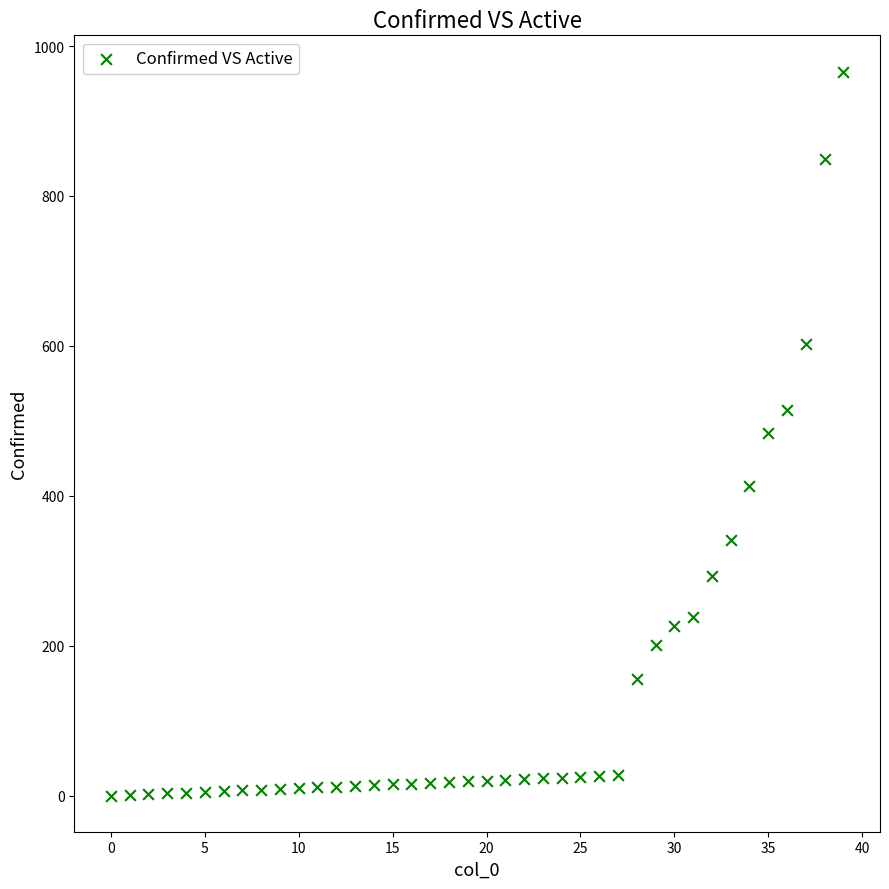

What is the range of Y values (max minus min)?

966